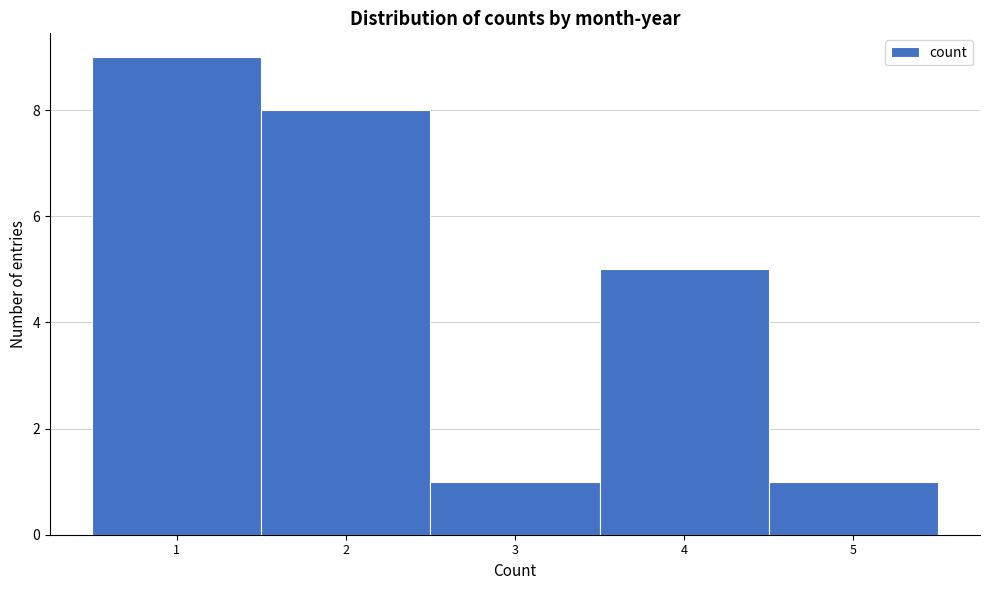

Reading left to right, list every bar in this chart as the range it spans on the x-axis followed by its height. The values are not printed on the chart, so give them approximately, as read against the axis.

0.5 to 1.5: 9
1.5 to 2.5: 8
2.5 to 3.5: 1
3.5 to 4.5: 5
4.5 to 5.5: 1